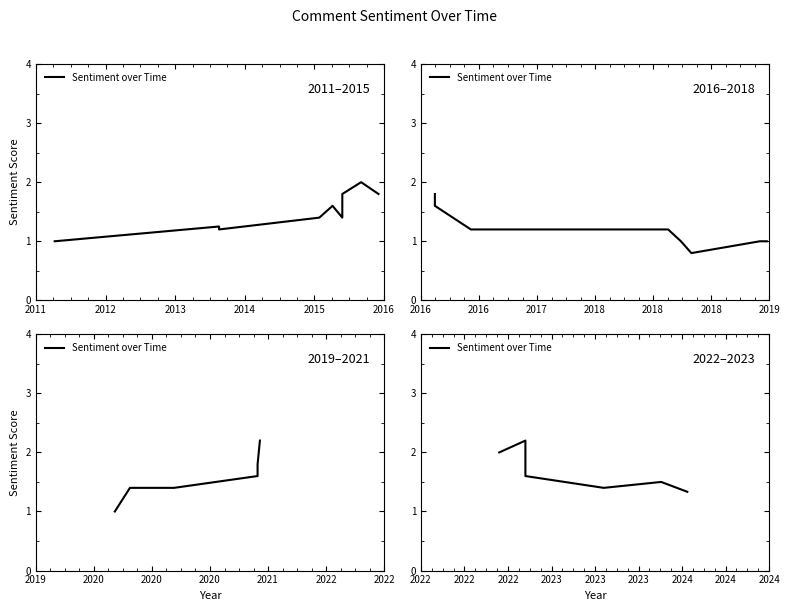

How many values are between 1 and 2?

6